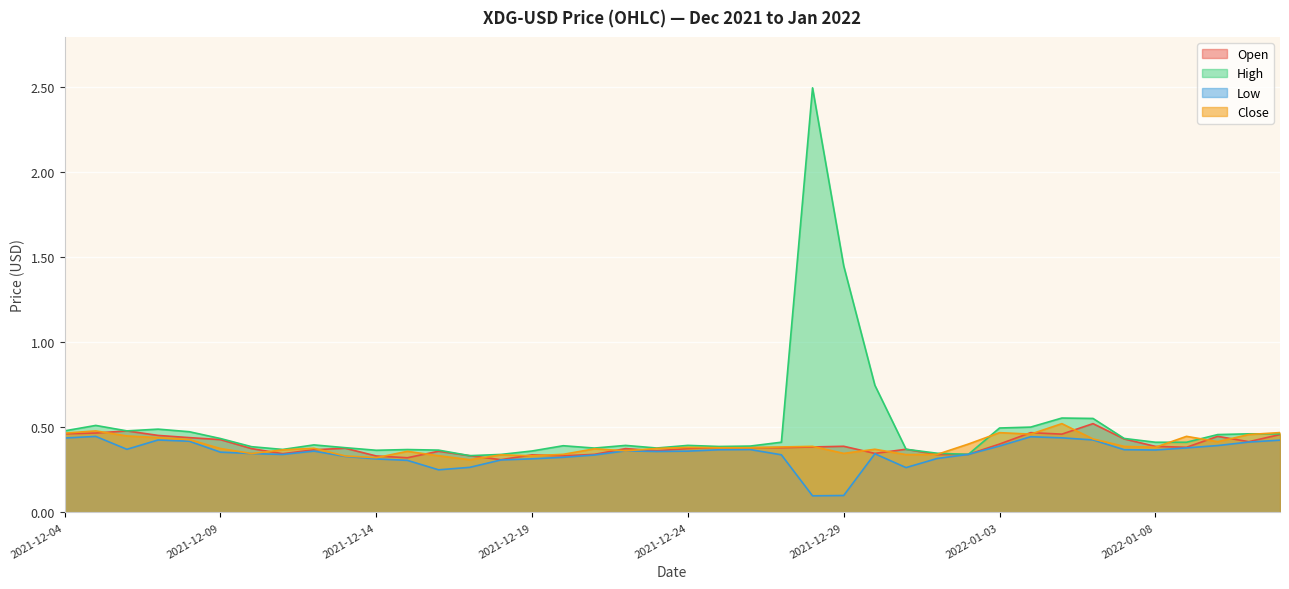

Which series changed the most between 2021-12-09 and 2021-12-16?

Low